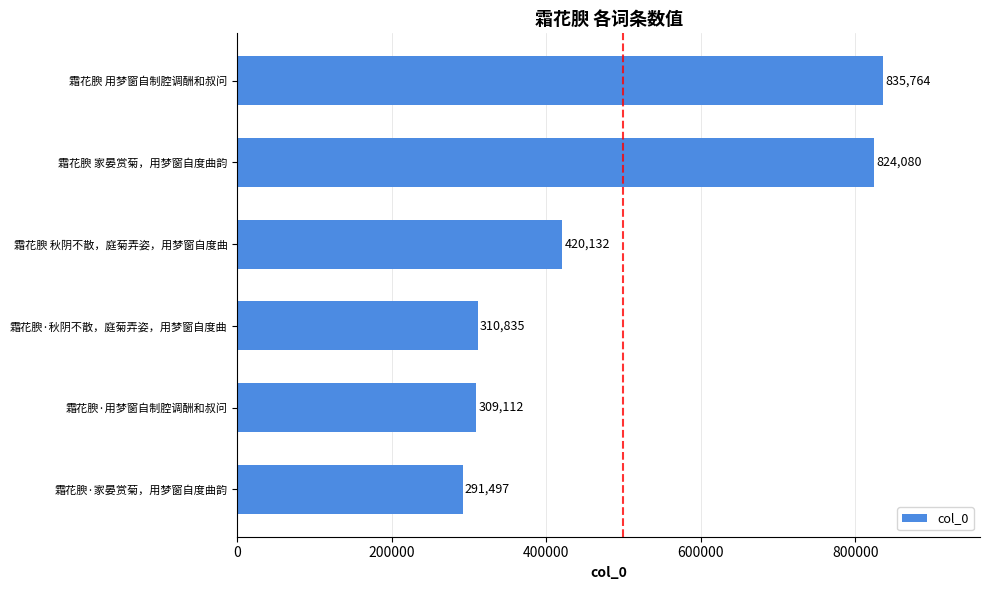

What is the difference between the values at 霜花腴 用梦窗自制腔调酬和叔问 and 霜花腴 秋阴不散，庭菊弄姿，用梦窗自度曲?

415632